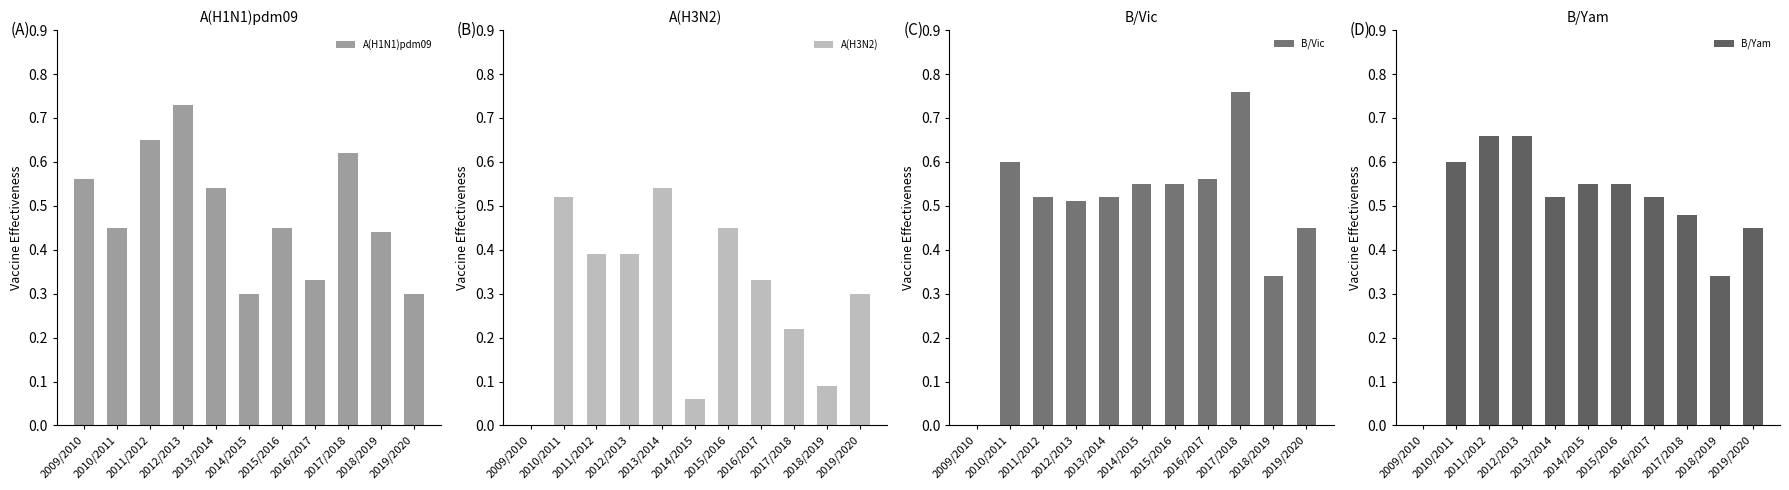

Between 2012/2013 and 2016/2017, which series saw the biggest shift?

A(H1N1)pdm09